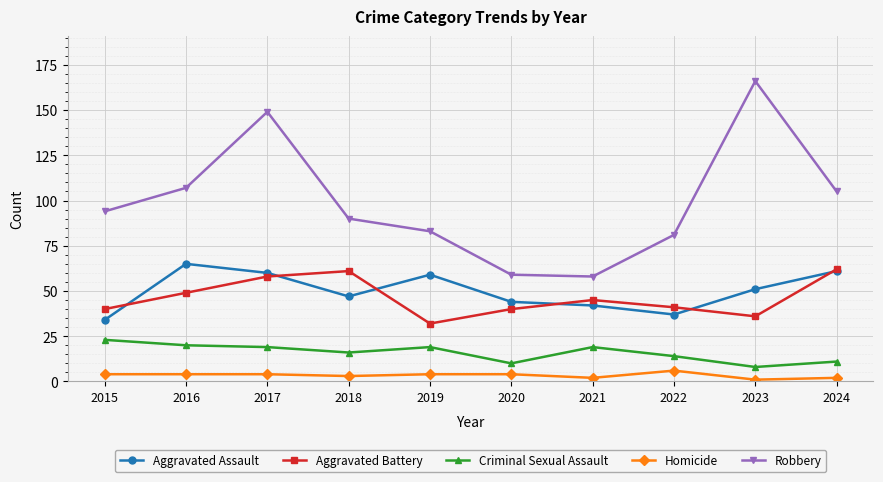

What is the greatest value displayed?

166